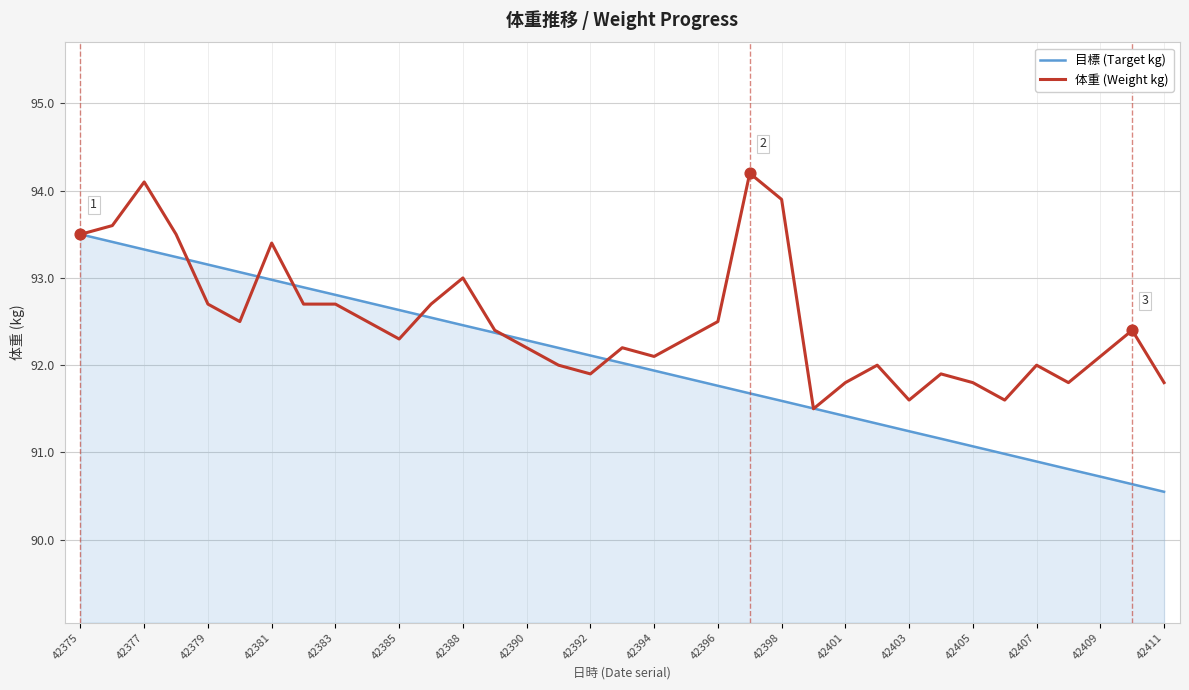

Which series has the largest total across all categories?

体重 (Weight kg)